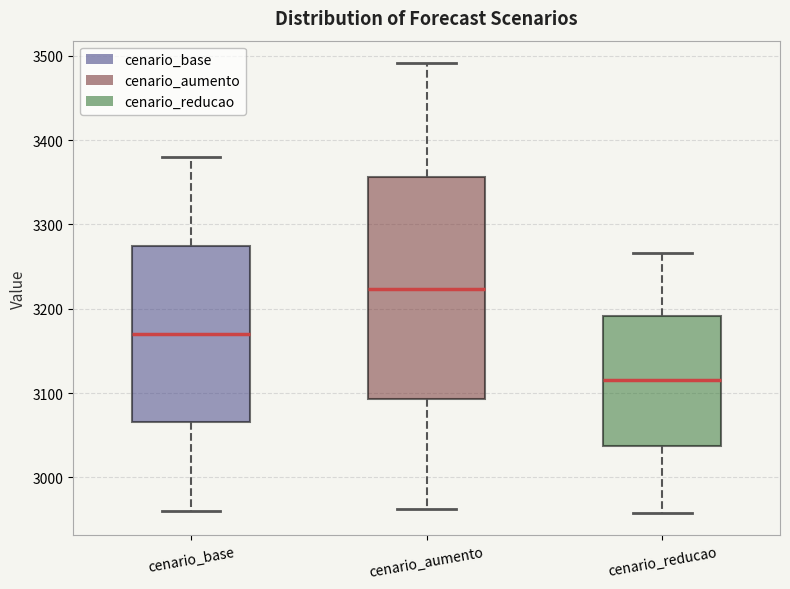

Reading left to right, transcribe this box plot: for each box, give where its median line is, the range the box spans, and where its two whiskers end, as read against the y-axis. The values are not printed on the chart, so give them approximately, as read against the axis.

cenario_base: median 3170, box 3070 to 3270, whiskers 2960 to 3380
cenario_aumento: median 3220, box 3090 to 3360, whiskers 2960 to 3490
cenario_reducao: median 3110, box 3040 to 3190, whiskers 2960 to 3270